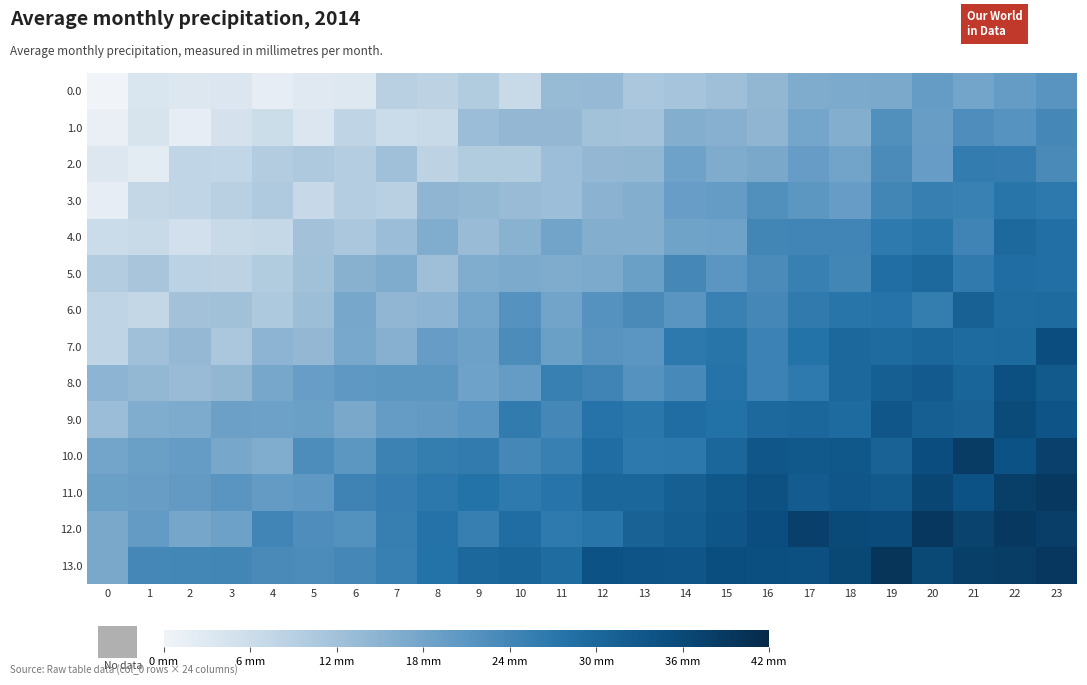

What is the total value across all series at 0?

137.1